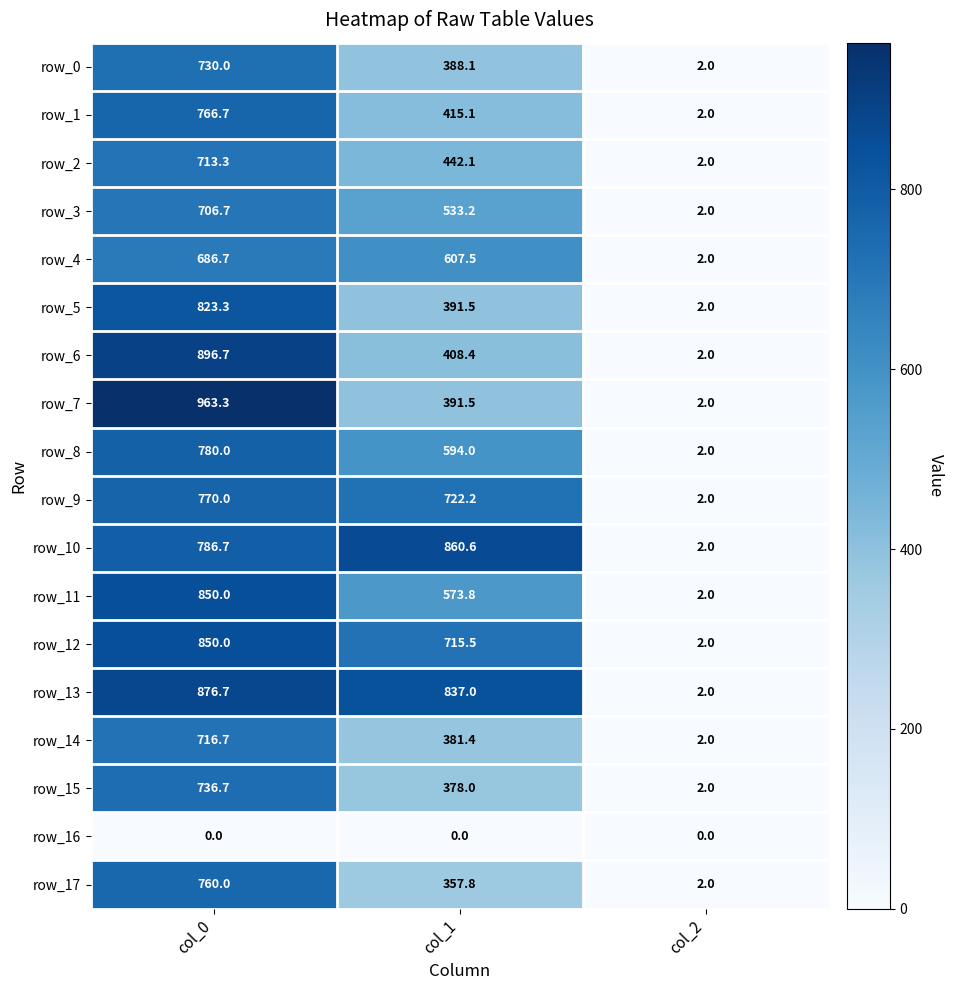

Reading left to right, list all the values displayed in this chart.

row_0: 730.0	388.1	2.0
row_1: 766.7	415.1	2.0
row_2: 713.3	442.1	2.0
row_3: 706.7	533.2	2.0
row_4: 686.7	607.5	2.0
row_5: 823.3	391.5	2.0
row_6: 896.7	408.4	2.0
row_7: 963.3	391.5	2.0
row_8: 780.0	594.0	2.0
row_9: 770.0	722.2	2.0
row_10: 786.7	860.6	2.0
row_11: 850.0	573.8	2.0
row_12: 850.0	715.5	2.0
row_13: 876.7	837.0	2.0
row_14: 716.7	381.4	2.0
row_15: 736.7	378.0	2.0
row_16: 0.0	0.0	0.0
row_17: 760.0	357.8	2.0